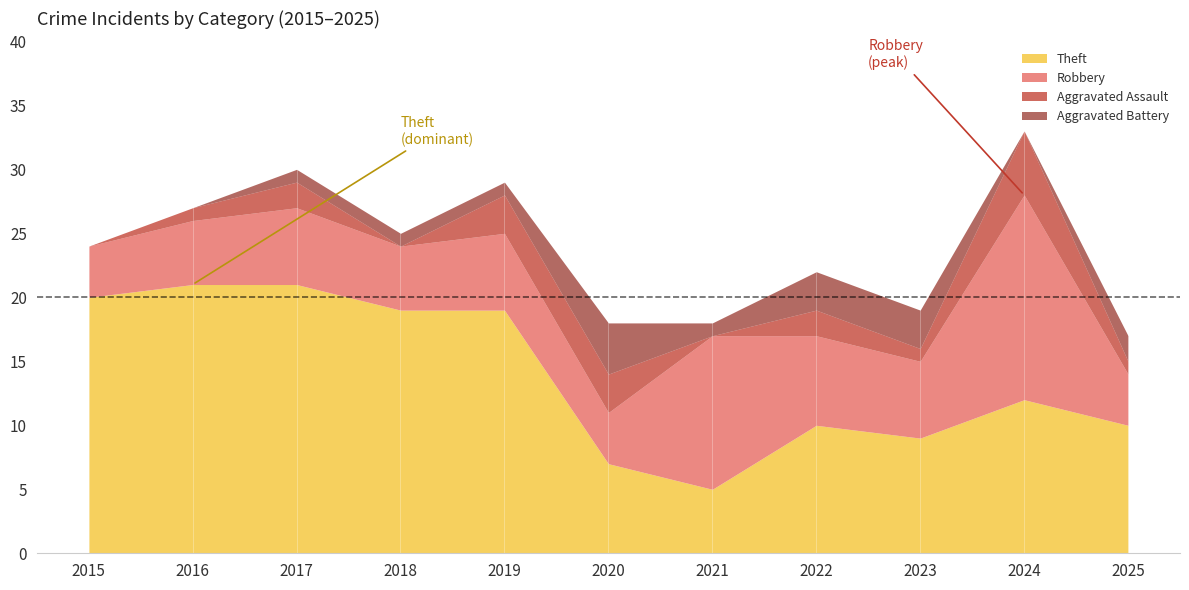

How many values in the Aggravated Assault series are below 1?

3